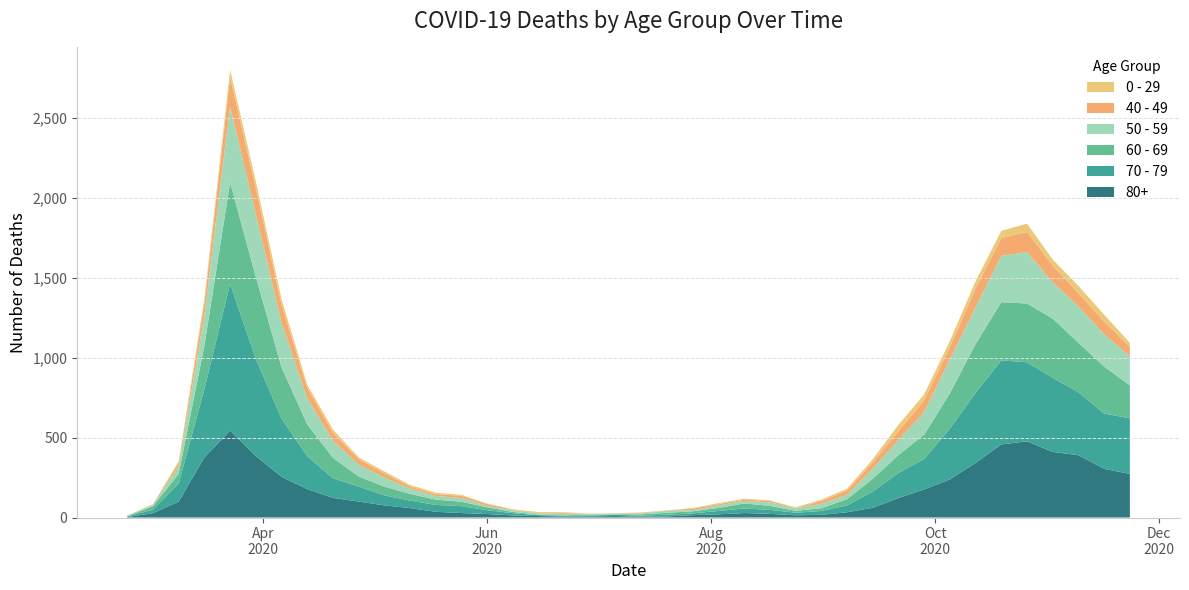

Reading right to left, transcribe all the data shown in this chart.

80+: 2020-11-23=273	2020-11-16=305	2020-11-09=390	2020-11-02=411	2020-10-26=477	2020-10-19=458	2020-10-12=342	2020-10-05=239	2020-09-28=176	2020-09-21=122	2020-09-14=61	2020-09-07=33	2020-08-31=17	2020-08-24=14	2020-08-17=23	2020-08-10=28	2020-08-03=20	2020-07-27=15	2020-07-20=7	2020-07-13=5	2020-07-06=9	2020-06-29=7	2020-06-22=6	2020-06-15=9	2020-06-08=13	2020-06-01=22	2020-05-25=28	2020-05-18=36	2020-05-11=59	2020-05-04=76	2020-04-27=100	2020-04-20=123	2020-04-13=178	2020-04-06=255	2020-03-30=385	2020-03-23=544	2020-03-16=377	2020-03-09=100	2020-03-02=27	2020-02-24=3
70 - 79: 2020-11-23=348	2020-11-16=346	2020-11-09=394	2020-11-02=464	2020-10-26=495	2020-10-19=526	2020-10-12=439	2020-10-05=318	2020-09-28=191	2020-09-21=157	2020-09-14=102	2020-09-07=43	2020-08-31=24	2020-08-24=16	2020-08-17=25	2020-08-10=29	2020-08-03=21	2020-07-27=11	2020-07-20=11	2020-07-13=7	2020-07-06=8	2020-06-29=5	2020-06-22=5	2020-06-15=6	2020-06-08=14	2020-06-01=24	2020-05-25=43	2020-05-18=43	2020-05-11=47	2020-05-04=63	2020-04-27=94	2020-04-20=123	2020-04-13=206	2020-04-06=365	2020-03-30=608	2020-03-23=920	2020-03-16=427	2020-03-09=113	2020-03-02=22	2020-02-24=4
60 - 69: 2020-11-23=206	2020-11-16=294	2020-11-09=310	2020-11-02=370	2020-10-26=368	2020-10-19=364	2020-10-12=305	2020-10-05=221	2020-09-28=152	2020-09-21=112	2020-09-14=80	2020-09-07=39	2020-08-31=17	2020-08-24=12	2020-08-17=25	2020-08-10=31	2020-08-03=19	2020-07-27=13	2020-07-20=12	2020-07-13=8	2020-07-06=3	2020-06-29=6	2020-06-22=3	2020-06-15=3	2020-06-08=8	2020-06-01=18	2020-05-25=28	2020-05-18=33	2020-05-11=42	2020-05-04=54	2020-04-27=63	2020-04-20=128	2020-04-13=199	2020-04-06=320	2020-03-30=514	2020-03-23=634	2020-03-16=272	2020-03-09=61	2020-03-02=22	2020-02-24=2
50 - 59: 2020-11-23=182	2020-11-16=202	2020-11-09=228	2020-11-02=227	2020-10-26=322	2020-10-19=290	2020-10-12=230	2020-10-05=212	2020-09-28=142	2020-09-21=95	2020-09-14=64	2020-09-07=28	2020-08-31=28	2020-08-24=15	2020-08-17=22	2020-08-10=16	2020-08-03=16	2020-07-27=8	2020-07-20=12	2020-07-13=6	2020-07-06=5	2020-06-29=3	2020-06-22=9	2020-06-15=8	2020-06-08=10	2020-06-01=9	2020-05-25=23	2020-05-18=23	2020-05-11=33	2020-05-04=57	2020-04-27=75	2020-04-20=106	2020-04-13=163	2020-04-06=281	2020-03-30=392	2020-03-23=475	2020-03-16=190	2020-03-09=48	2020-03-02=7	2020-02-24=3
40 - 49: 2020-11-23=60	2020-11-16=80	2020-11-09=83	2020-11-02=105	2020-10-26=126	2020-10-19=111	2020-10-12=120	2020-10-05=76	2020-09-28=72	2020-09-21=55	2020-09-14=38	2020-09-07=26	2020-08-31=17	2020-08-24=2	2020-08-17=10	2020-08-10=8	2020-08-03=8	2020-07-27=10	2020-07-20=2	2020-07-13=4	2020-07-06=1	2020-06-29=1	2020-06-22=5	2020-06-15=2	2020-06-08=3	2020-06-01=12	2020-05-25=14	2020-05-18=12	2020-05-11=13	2020-05-04=27	2020-04-27=33	2020-04-20=51	2020-04-13=66	2020-04-06=111	2020-03-30=163	2020-03-23=183	2020-03-16=79	2020-03-09=21	2020-03-02=5	2020-02-24=0
0 - 29: 2020-11-23=25	2020-11-16=43	2020-11-09=45	2020-11-02=38	2020-10-26=52	2020-10-19=46	2020-10-12=44	2020-10-05=39	2020-09-28=38	2020-09-21=40	2020-09-14=20	2020-09-07=11	2020-08-31=9	2020-08-24=5	2020-08-17=2	2020-08-10=6	2020-08-03=6	2020-07-27=3	2020-07-20=1	2020-07-13=2	2020-07-06=1	2020-06-29=2	2020-06-22=5	2020-06-15=6	2020-06-08=4	2020-06-01=2	2020-05-25=6	2020-05-18=8	2020-05-11=10	2020-05-04=11	2020-04-27=12	2020-04-20=20	2020-04-13=19	2020-04-06=36	2020-03-30=42	2020-03-23=47	2020-03-16=25	2020-03-09=10	2020-03-02=0	2020-02-24=1